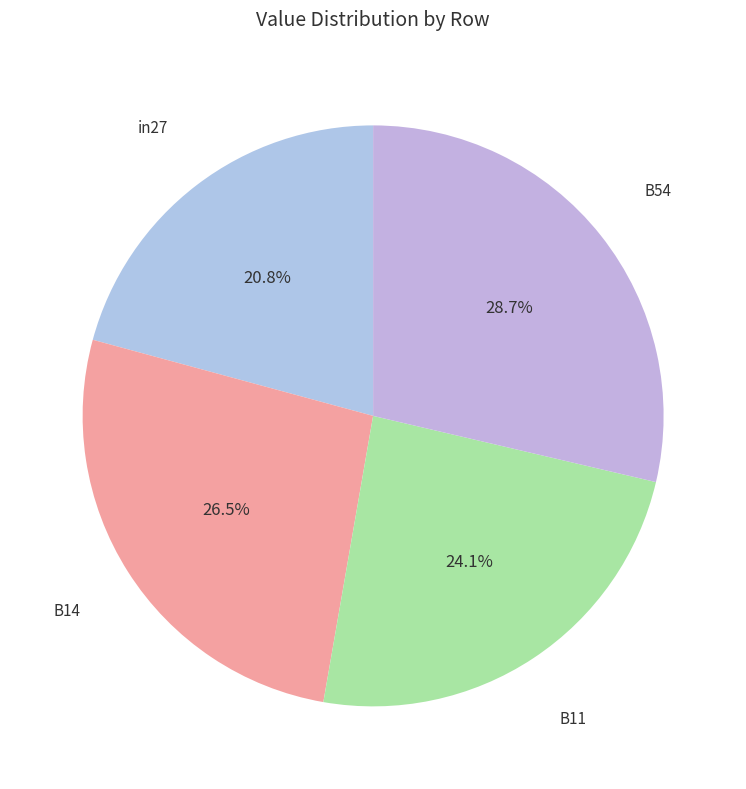

Which slice is the largest?

B54